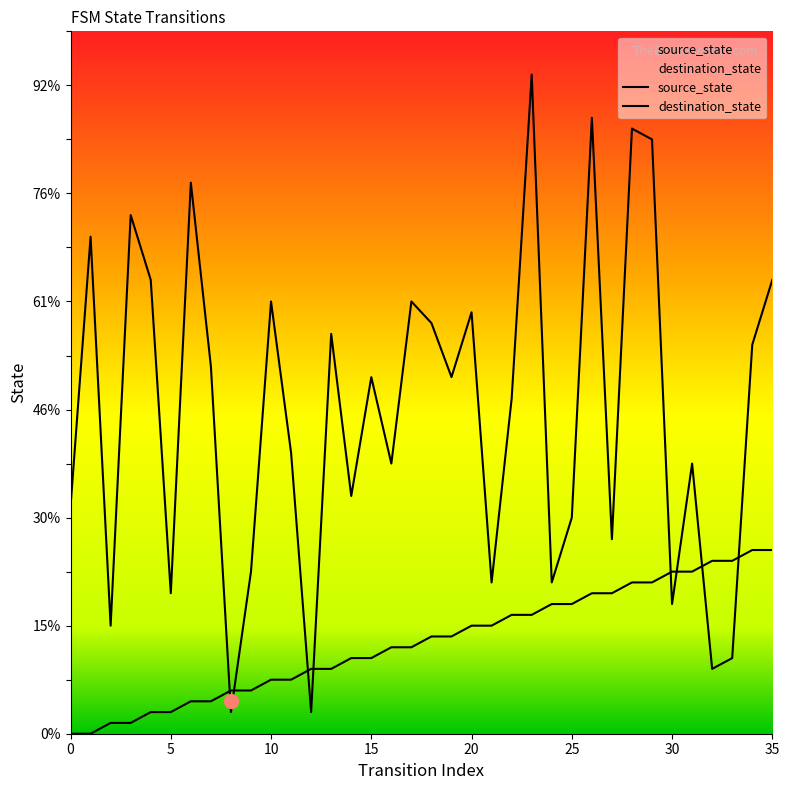

Which series ends up on top after the final intersection of destination_state and source_state?

destination_state